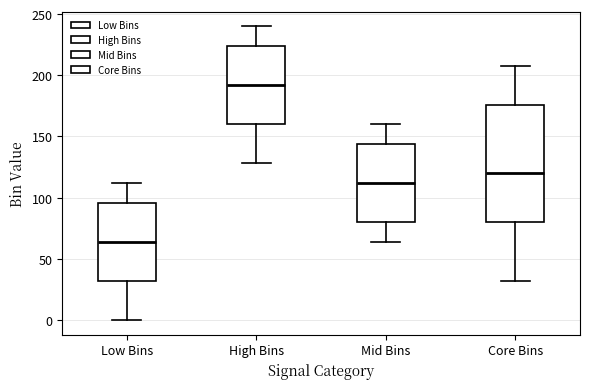

Reading left to right, transcribe this box plot: for each box, give where its median line is, the range the box spans, and where its two whiskers end, as read against the y-axis. The values are not printed on the chart, so give them approximately, as read against the axis.

Low Bins: median 65, box 30 to 95, whiskers 0 to 110
High Bins: median 190, box 160 to 225, whiskers 130 to 240
Mid Bins: median 110, box 80 to 145, whiskers 65 to 160
Core Bins: median 120, box 80 to 175, whiskers 30 to 210